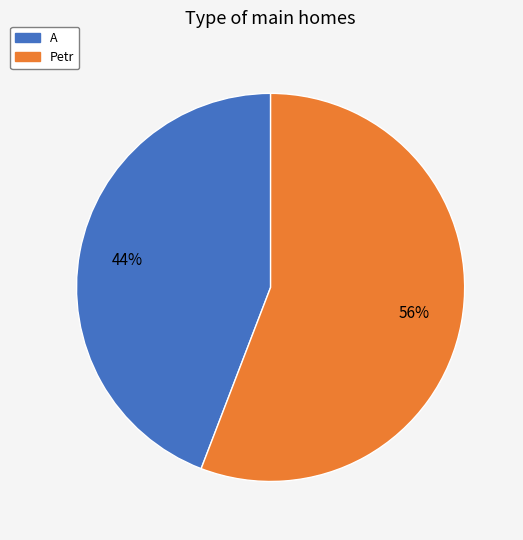

Is the sum of A and Petr greater than half?

Yes